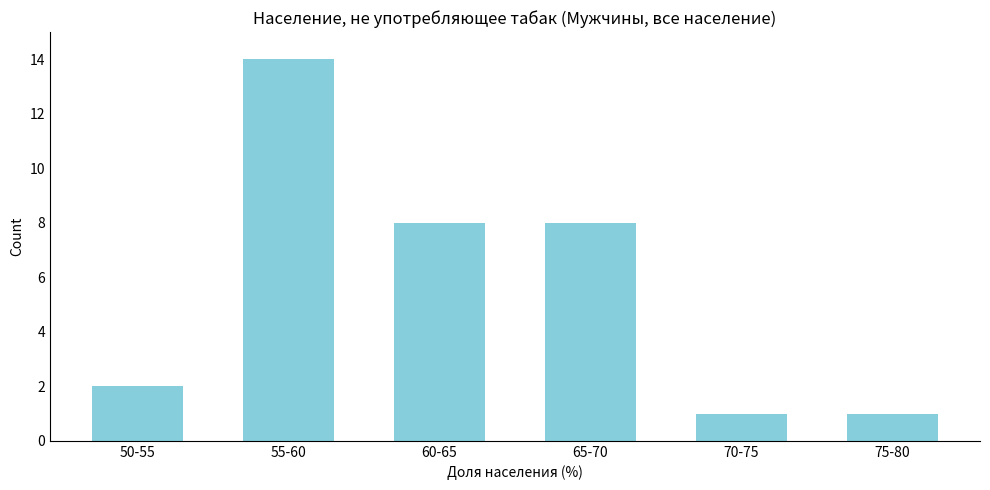

Reading left to right, list all the values displayed in this chart.

2	14	8	8	1	1